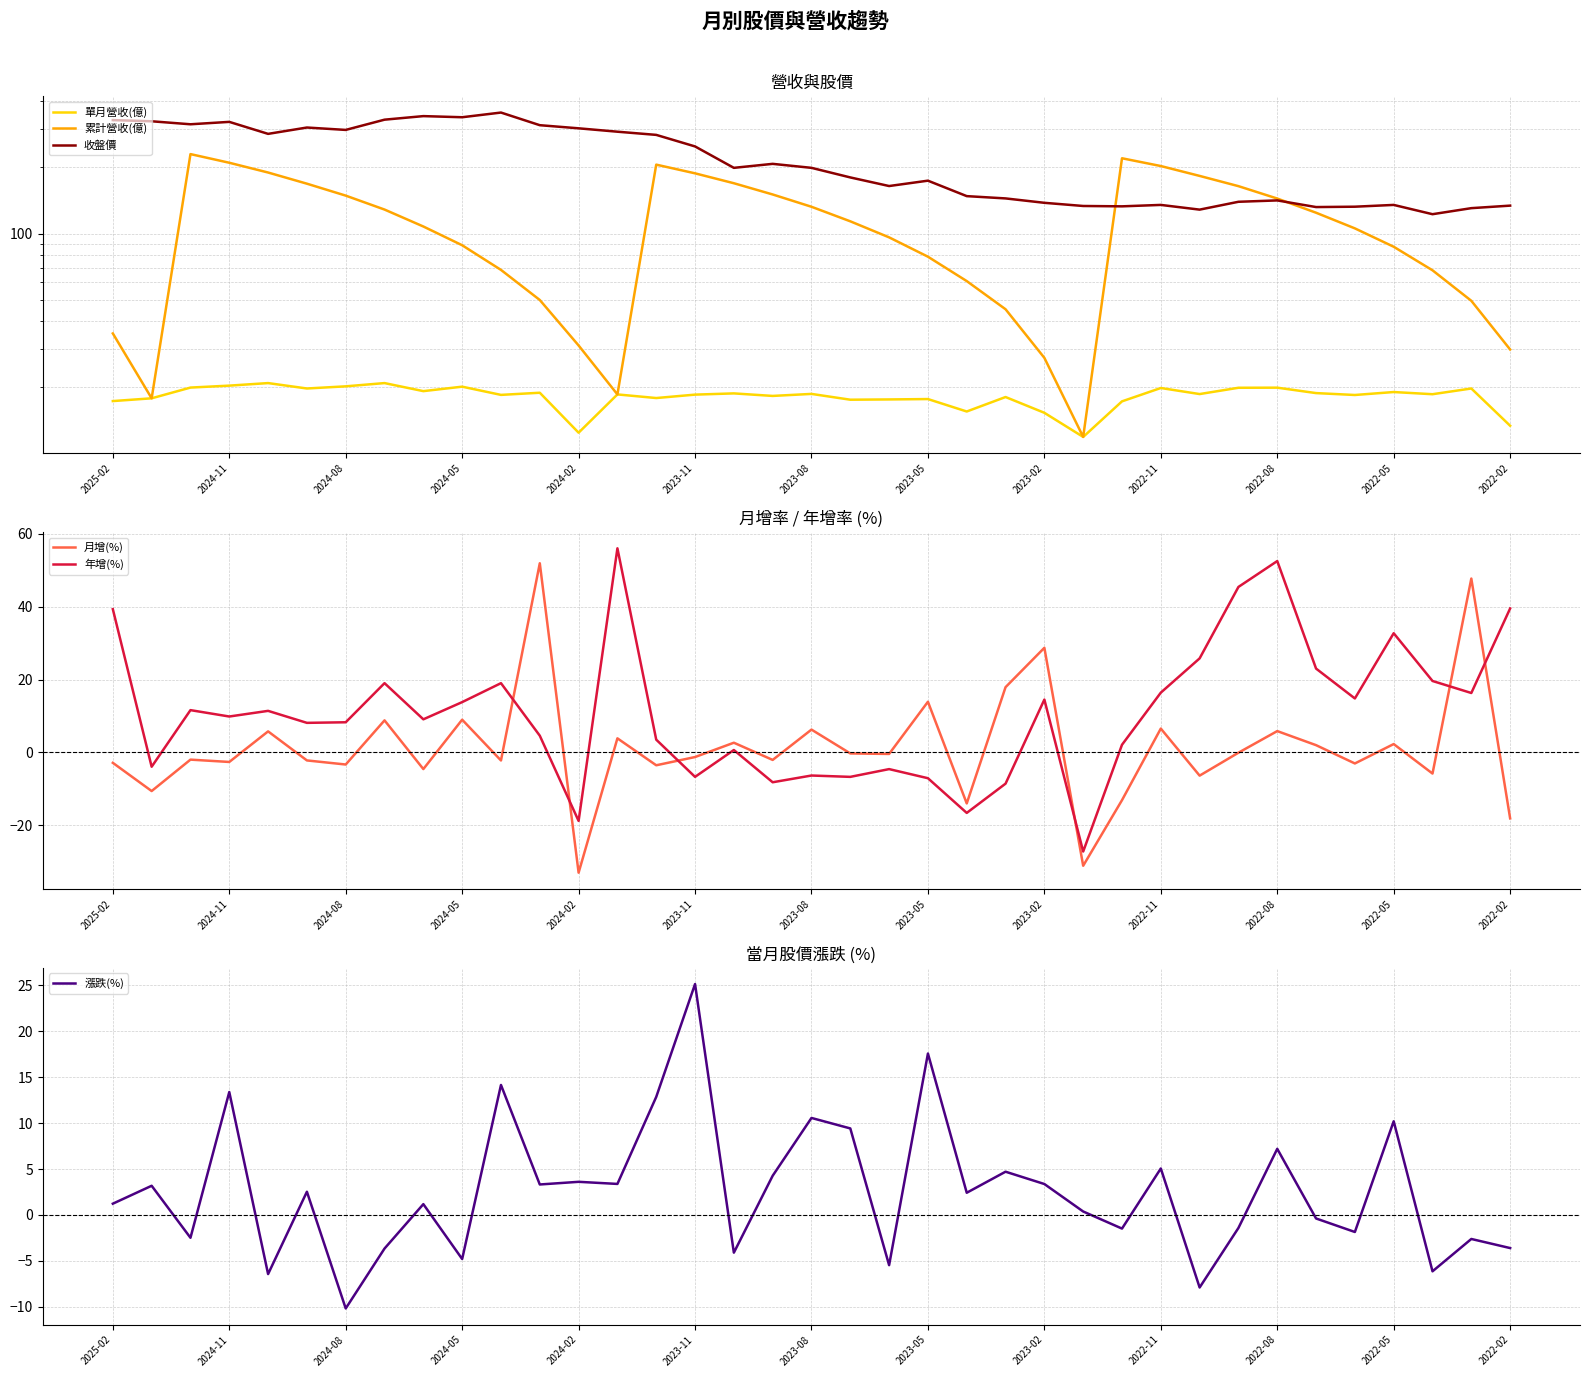

At how many categories does at least one series exceed 307?

9